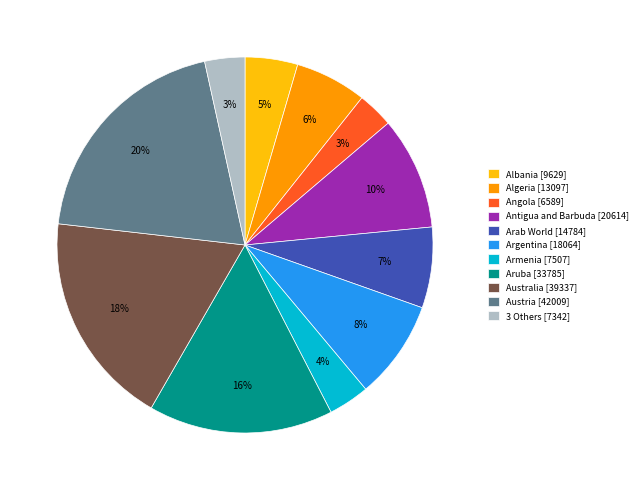

To the nearest percent, what percentage of the pie is Arab World [14784]?

7%